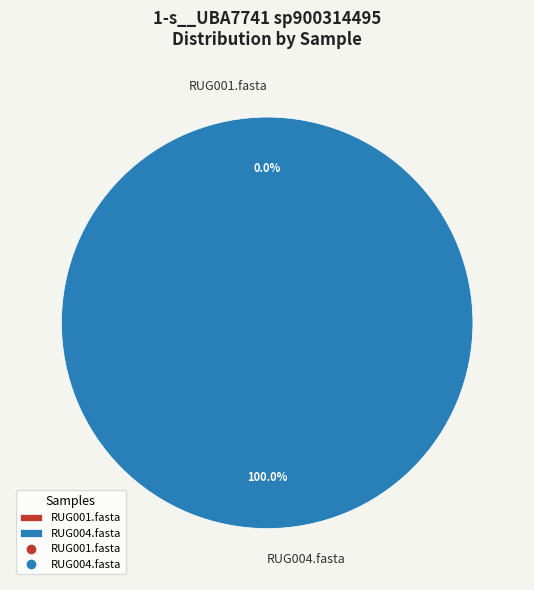

What percentage do RUG001.fasta and RUG004.fasta together represent?

100.0%